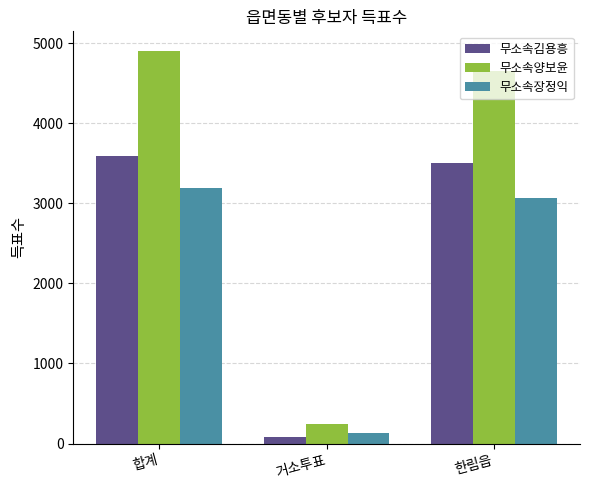

Rank the series at 합계 from highest to lowest value.

무소속양보윤, 무소속김용흥, 무소속장정익